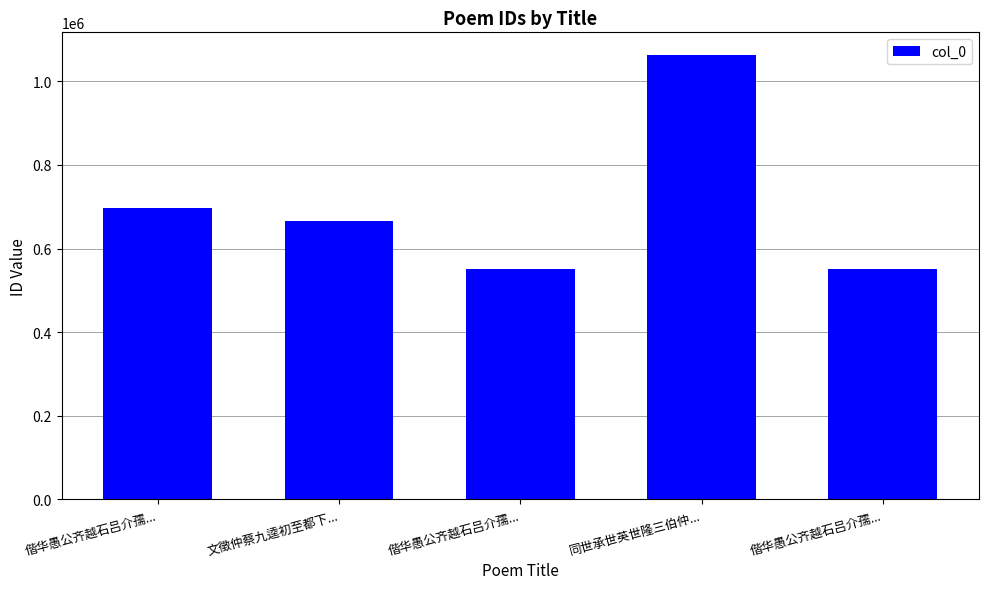

What is the average value?

705465